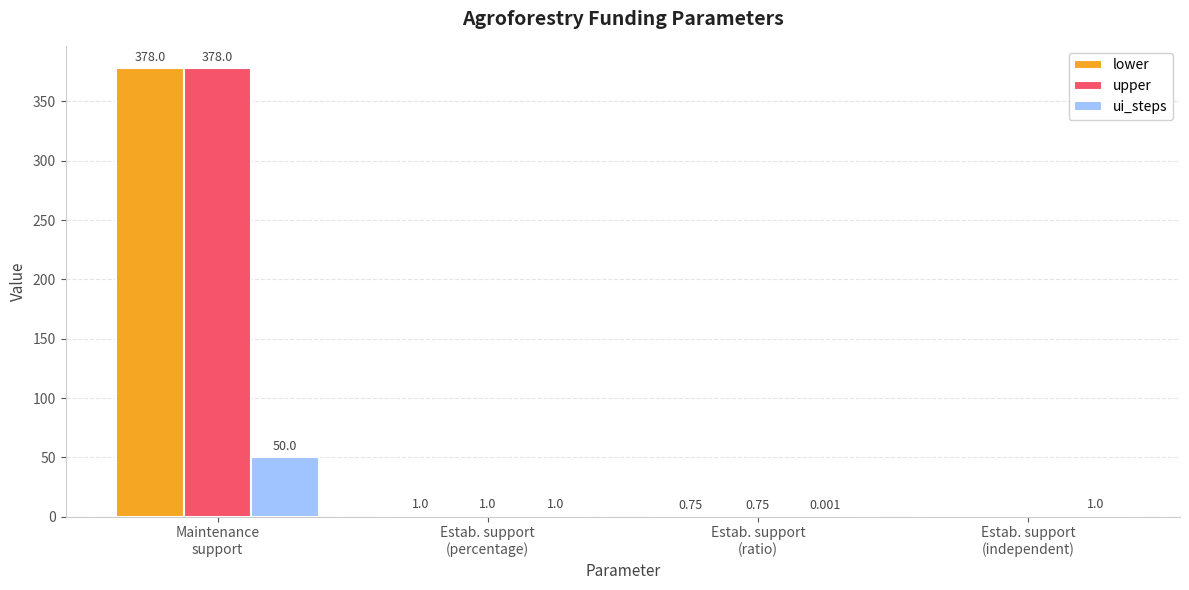

Which series changed the most between Maintenance
support and Estab. support
(independent)?

lower